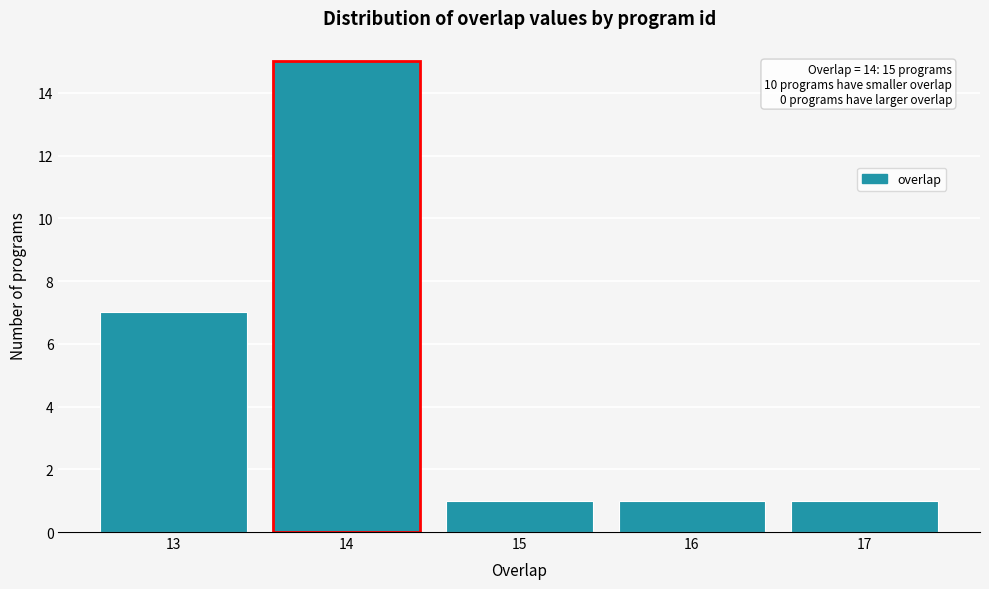

Over which range of the x-axis is the bar tallest?

13.5 to 14.5